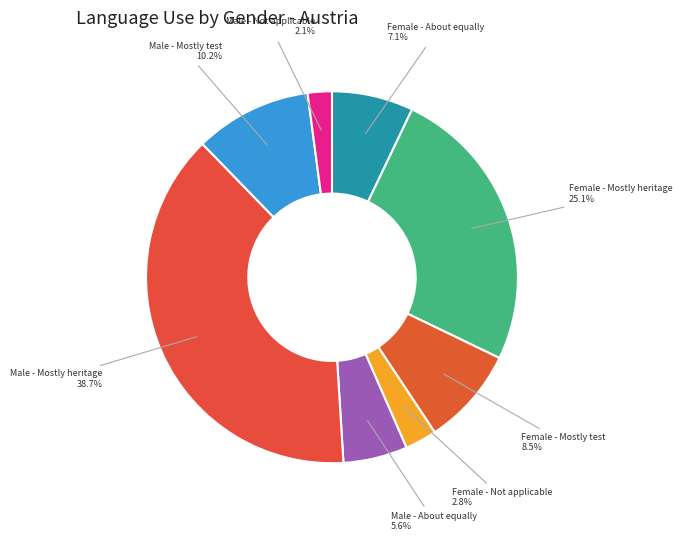

To the nearest percent, what is the average slice percentage?

12%